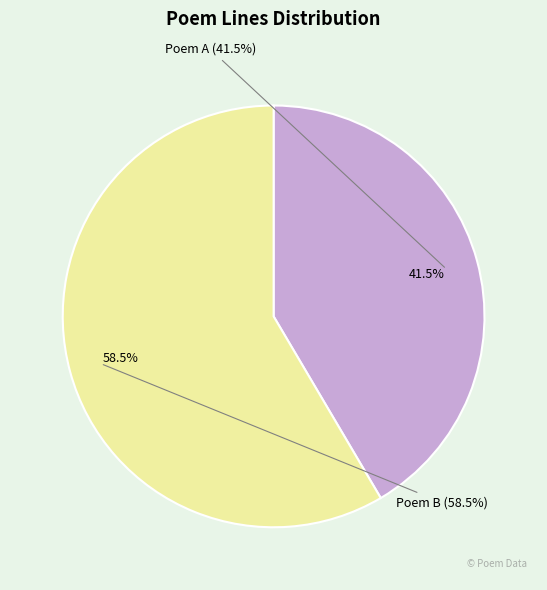

Does 永叔舟中同王山人石父较奕作 represent more than half of the total?

No